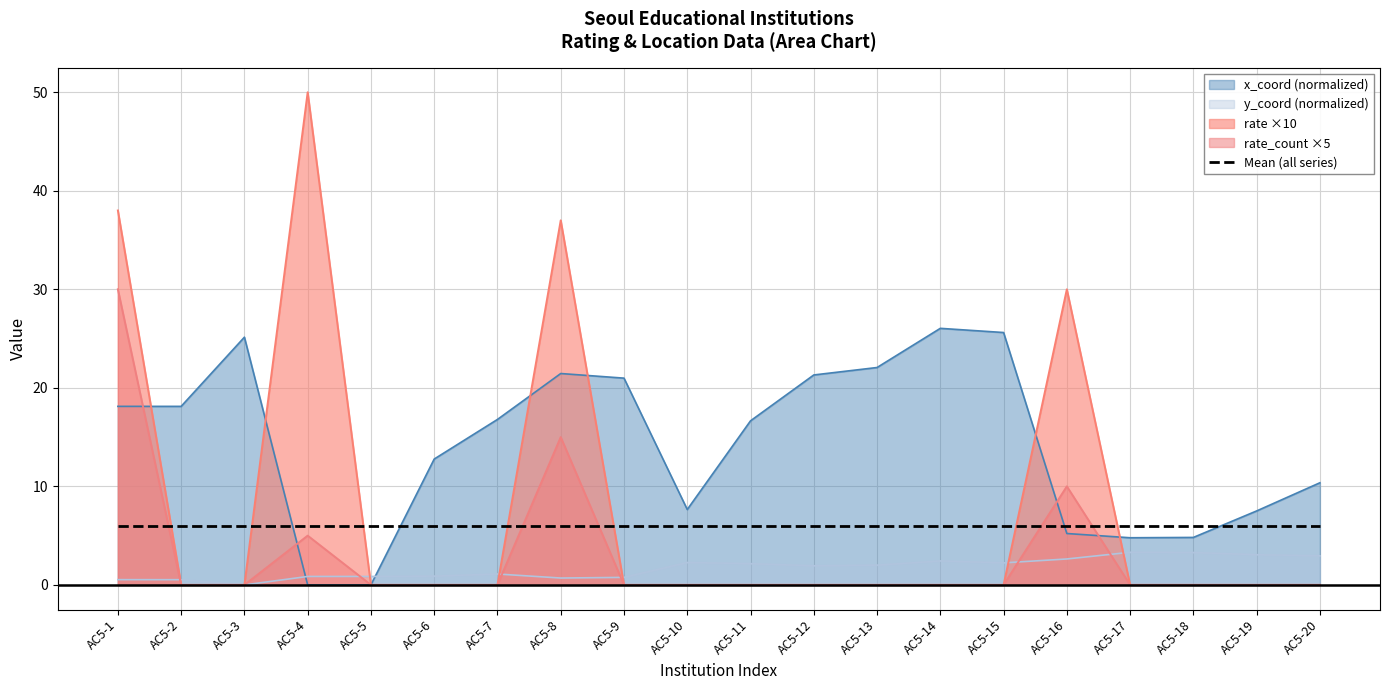

At AC5-16, list the series in order from smallest to largest.

y_coord (normalized), x_coord (normalized), Mean (all series), rate_count ×5, rate ×10